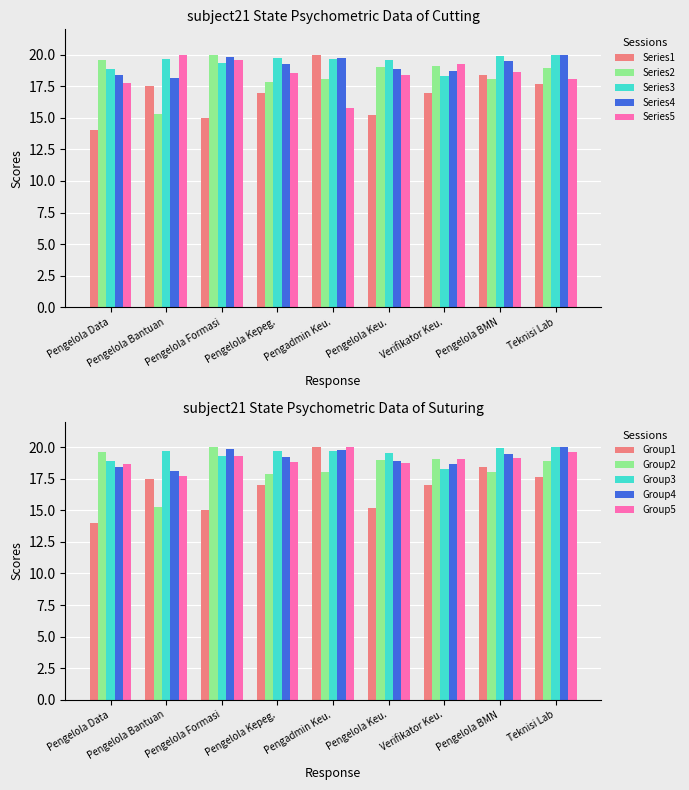

At how many categories does at least one series exceed 19?

9